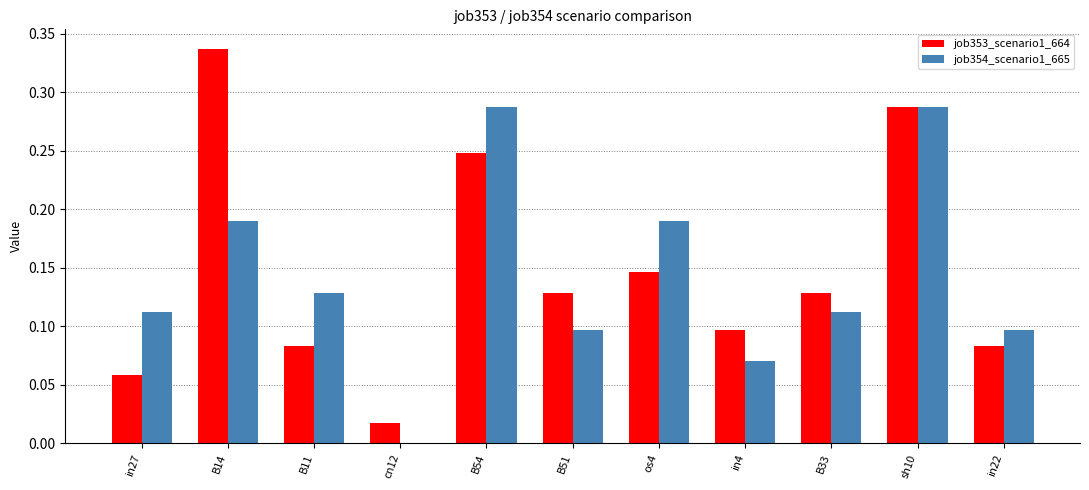

Between B14 and B33, which series saw the biggest shift?

job353_scenario1_664